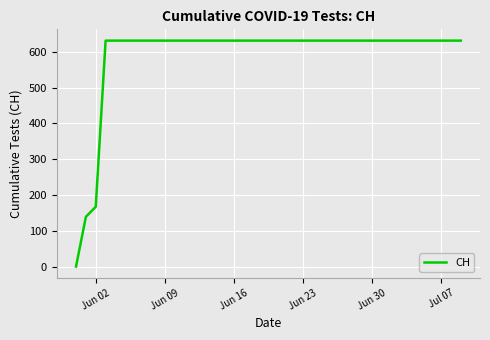

Reading left to right, extract all data points from this chart.

0	139	167	631	631	631	631	631	631	631	631	631	631	631	631	631	631	631	631	631	631	631	631	631	631	631	631	631	631	631	631	631	631	631	631	631	631	631	631	631